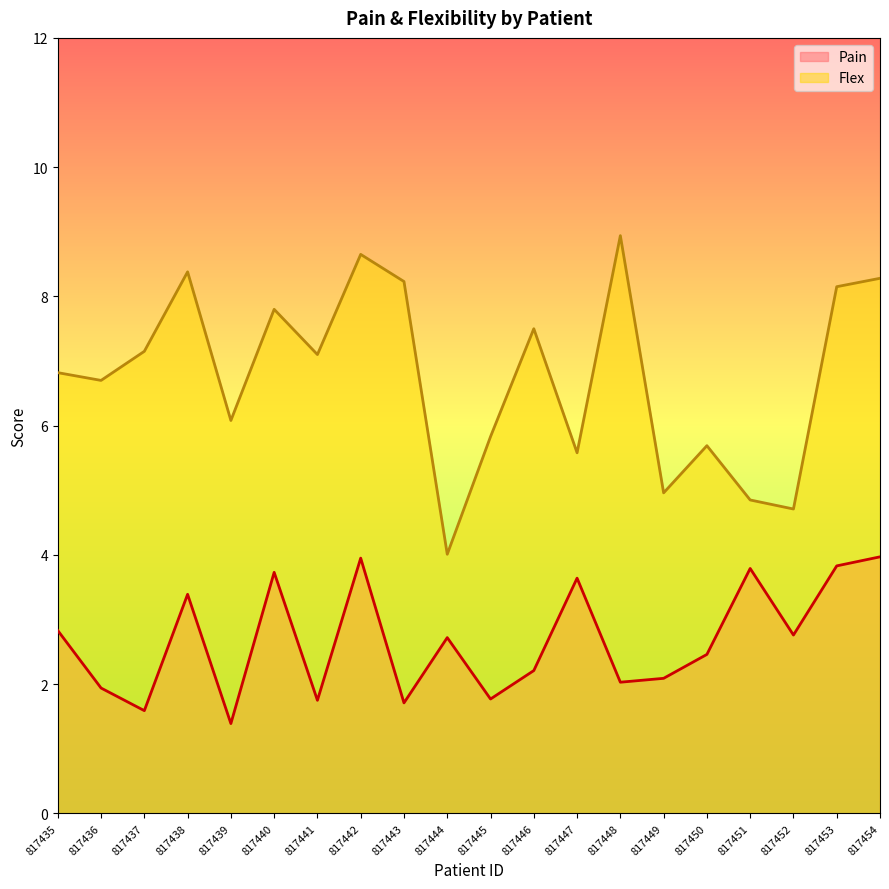

Which series changed the most between 817436 and 817439?

Flex